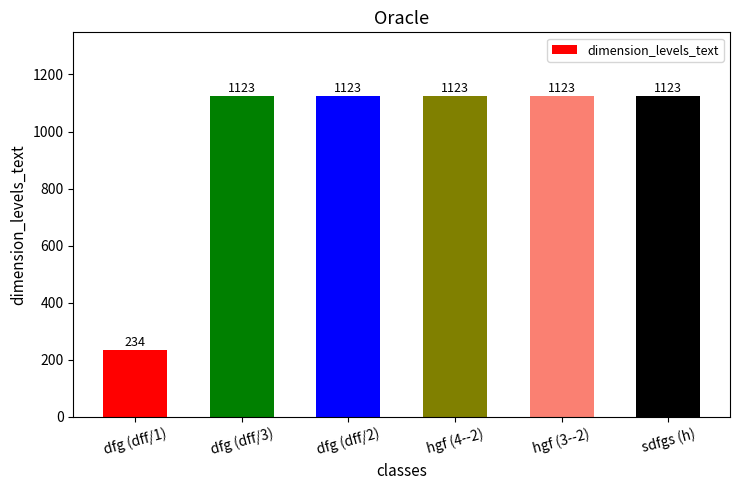

What is the change in value from dfg (dff/1) to sdfgs (h)?

+889